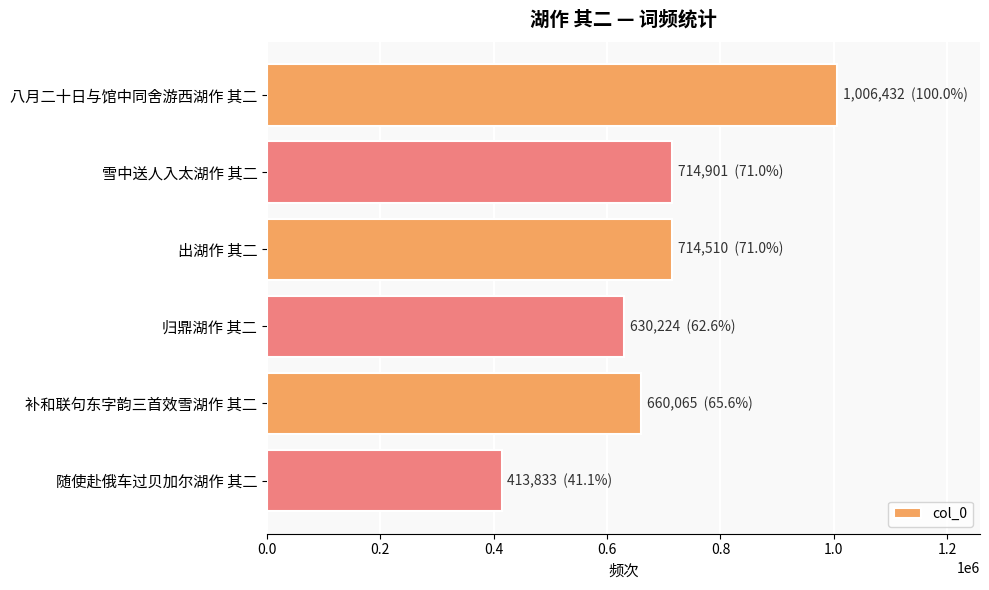

Is it true that the value at 归鼎湖作 其二 is 169658?

False